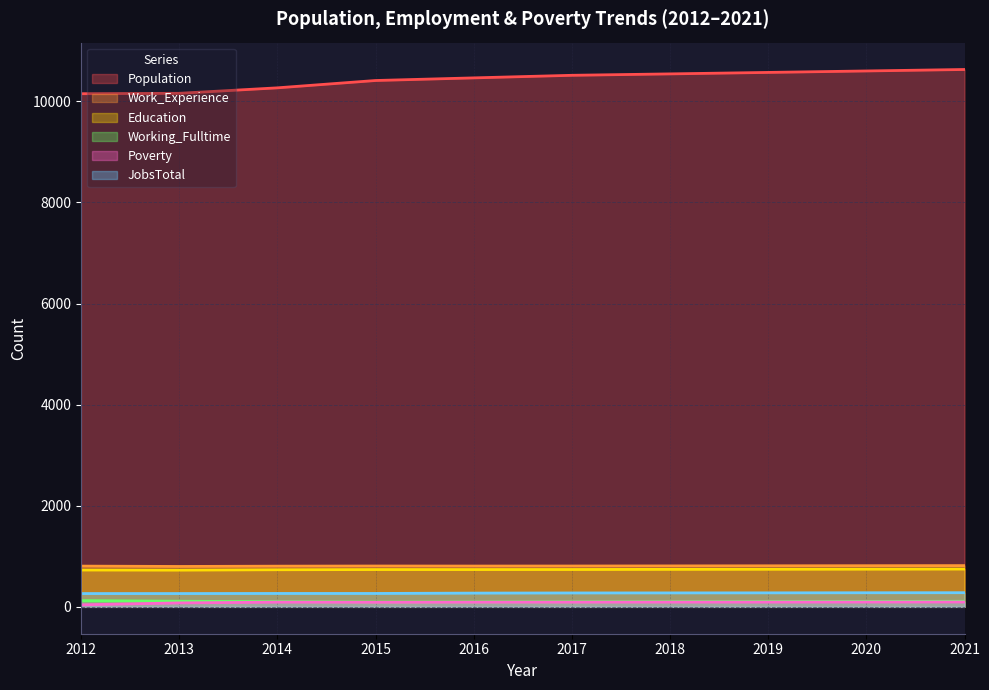

Which series changed the most between 2012 and 2015?

Population